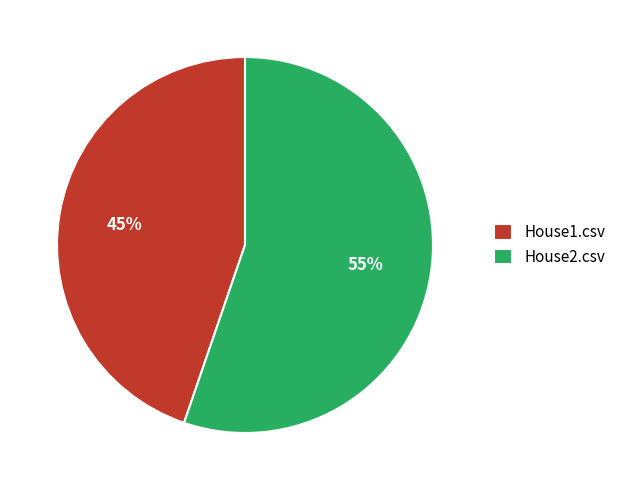

Rank the categories by value from lowest to highest.

House1.csv, House2.csv